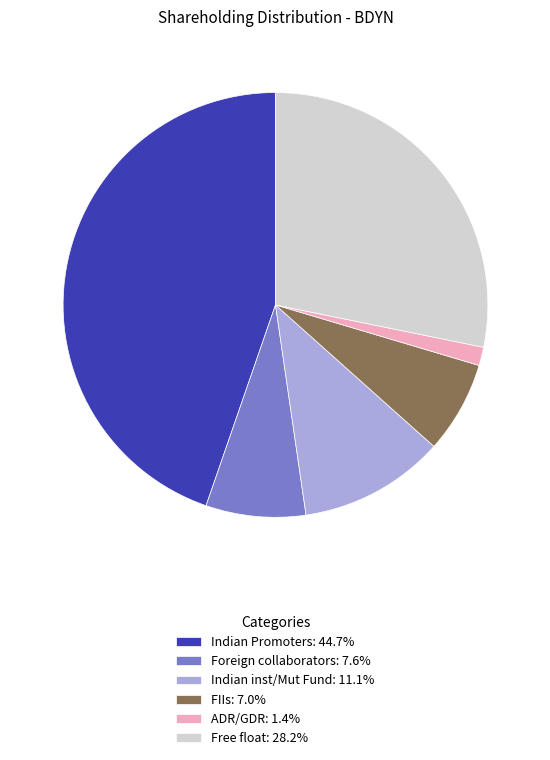

Does Indian inst/Mut Fund: 11.1% account for over 50% of the chart?

No